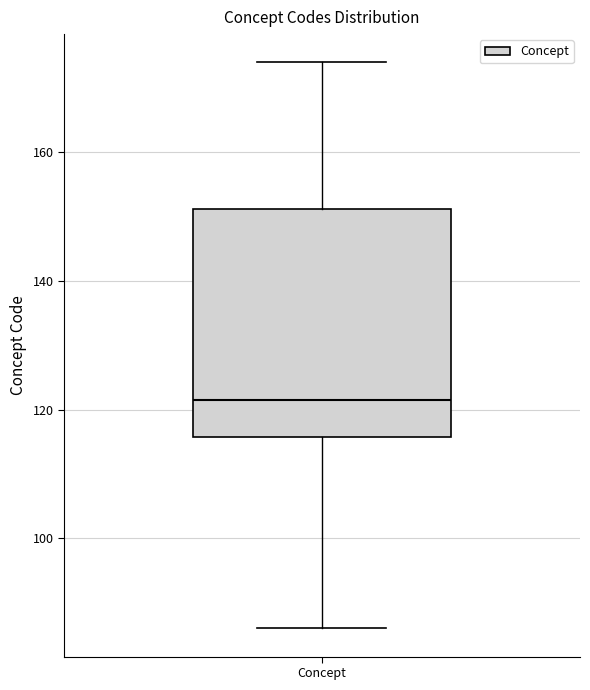

Transcribe this box plot: give where the median line is, the range the box spans, and where the two whiskers end, as read against the y-axis. The values are not printed on the chart, so give them approximately, as read against the axis.

median 122, box 116 to 152, whiskers 86 to 174